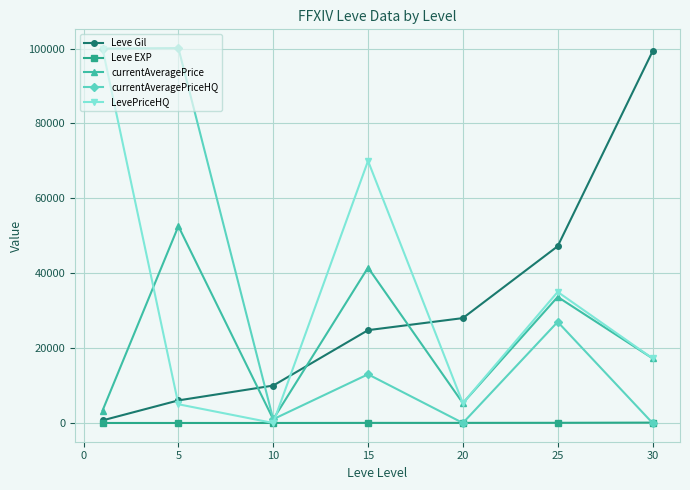

Which series has the largest total across all categories?

currentAveragePriceHQ